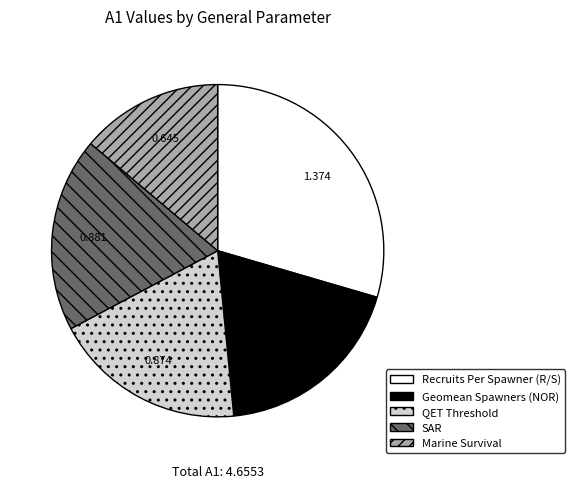

What is the largest slice in the pie chart?

Recruits Per Spawner (R/S)